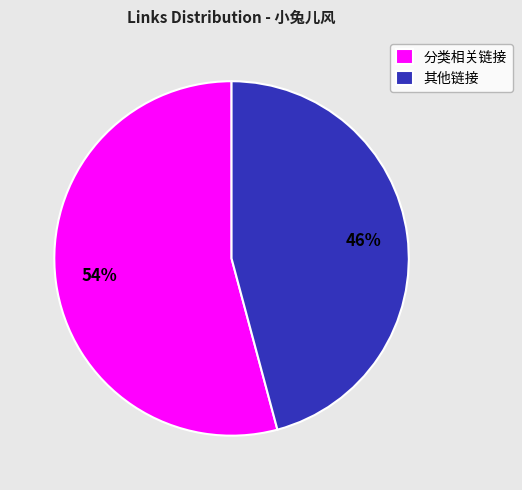

What is the ratio of the value at 分类相关链接 to the value at 其他链接?

1.2